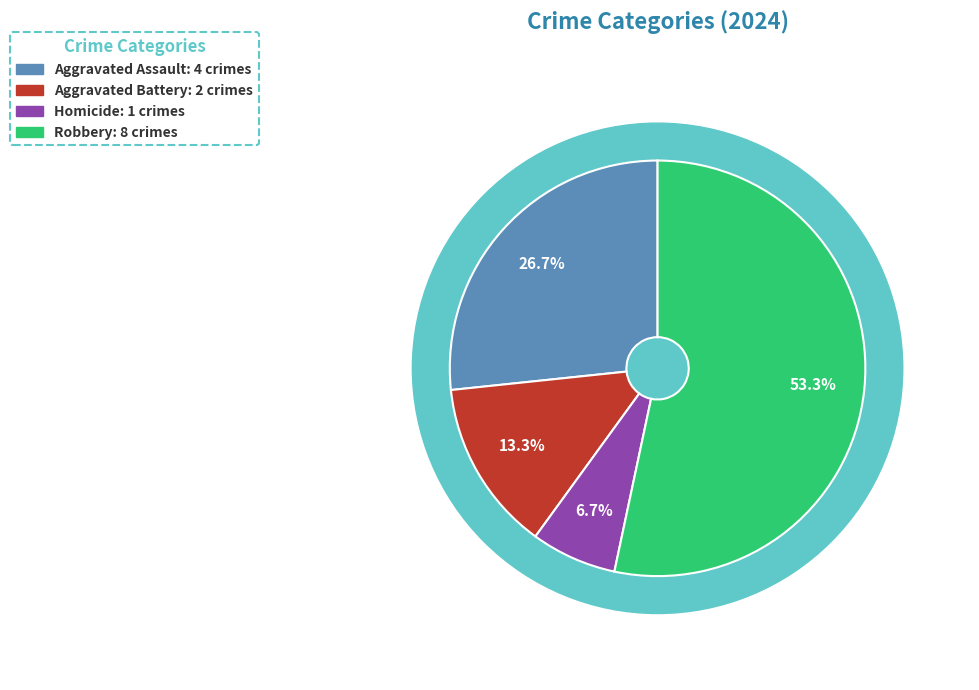

What is the smallest slice in the pie chart?

Homicide